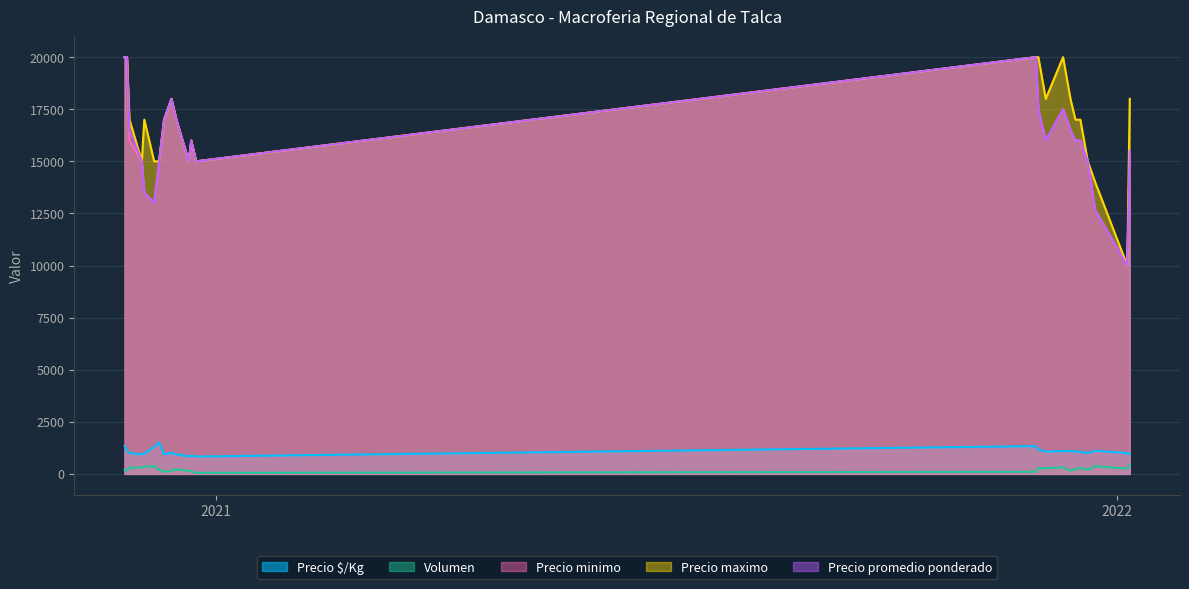

True or false: Precio promedio ponderado has more than 1 interior local peaks.

True